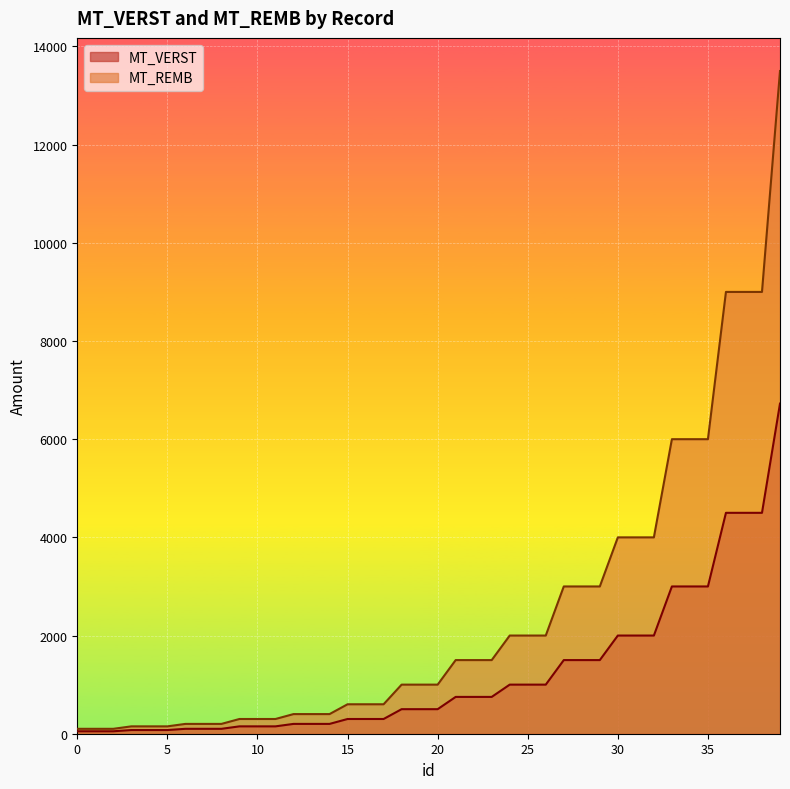

True or false: MT_REMB and MT_VERST intersect in this chart.

False